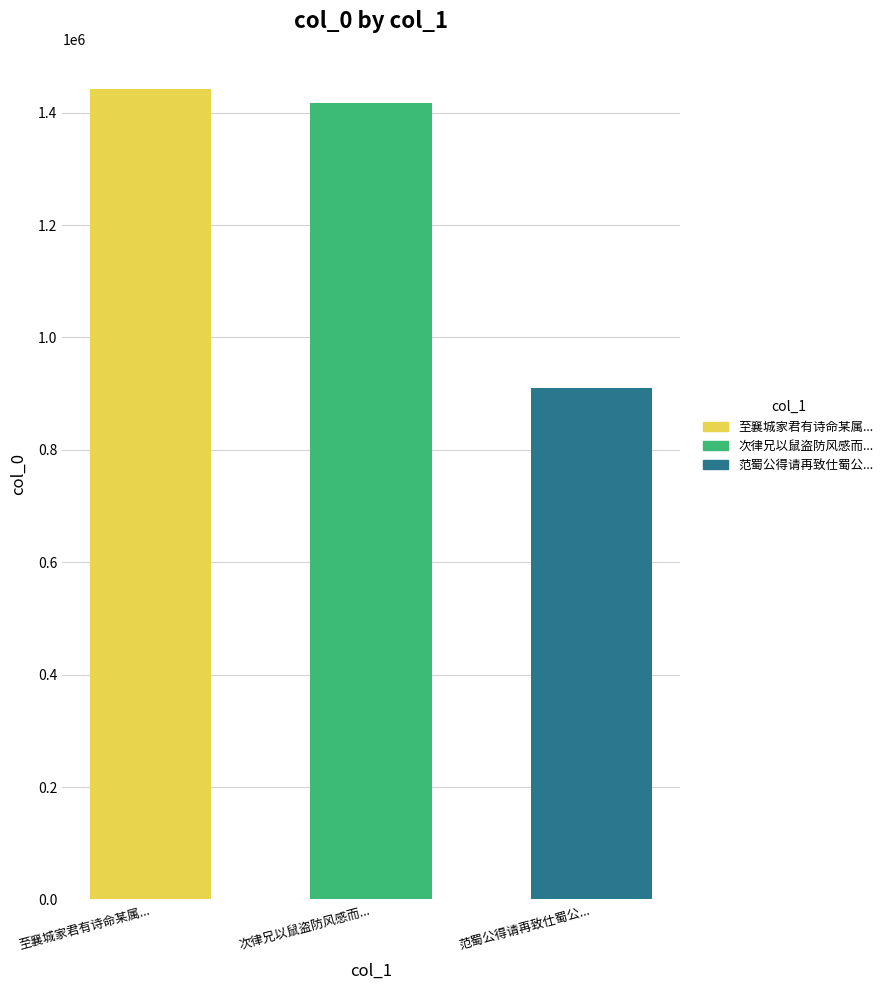

True or false: the data shows 1441541 at 至襄城家君有诗命某属....

True